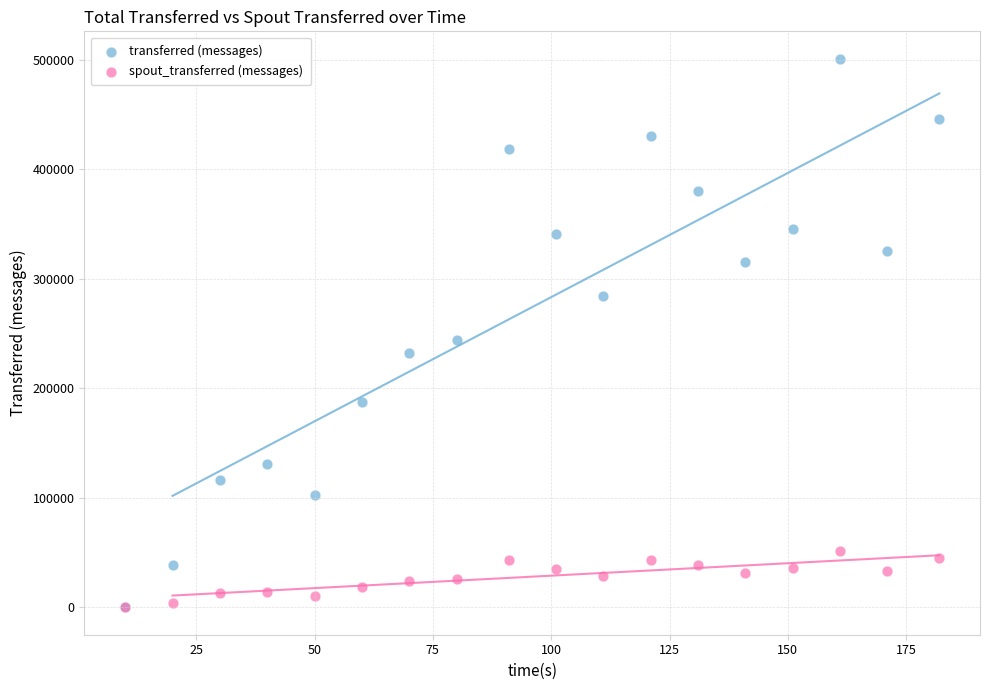

In the transferred (messages) series, what Y value is closest to 250410?

243920